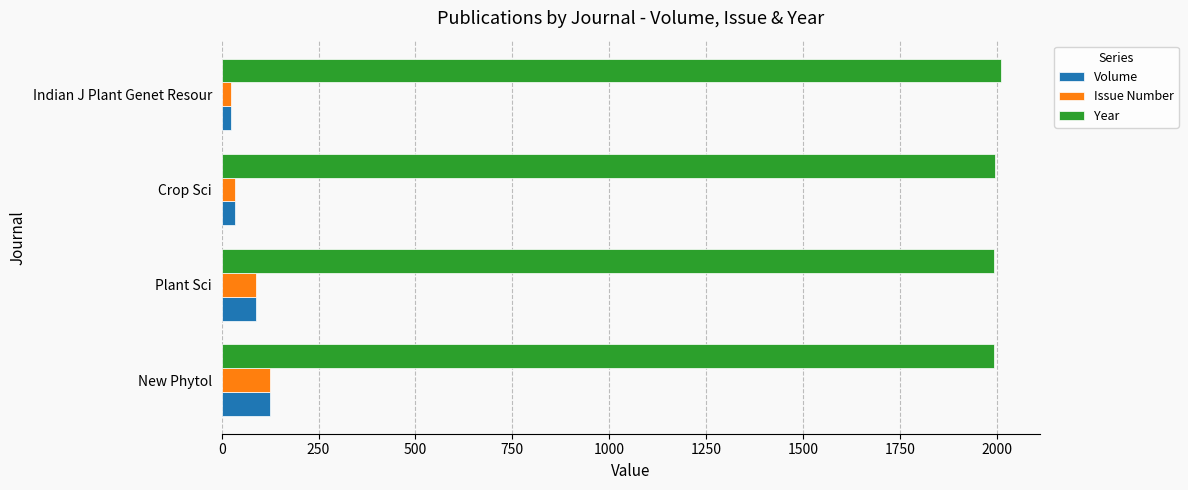

What is the greatest value displayed?

2010